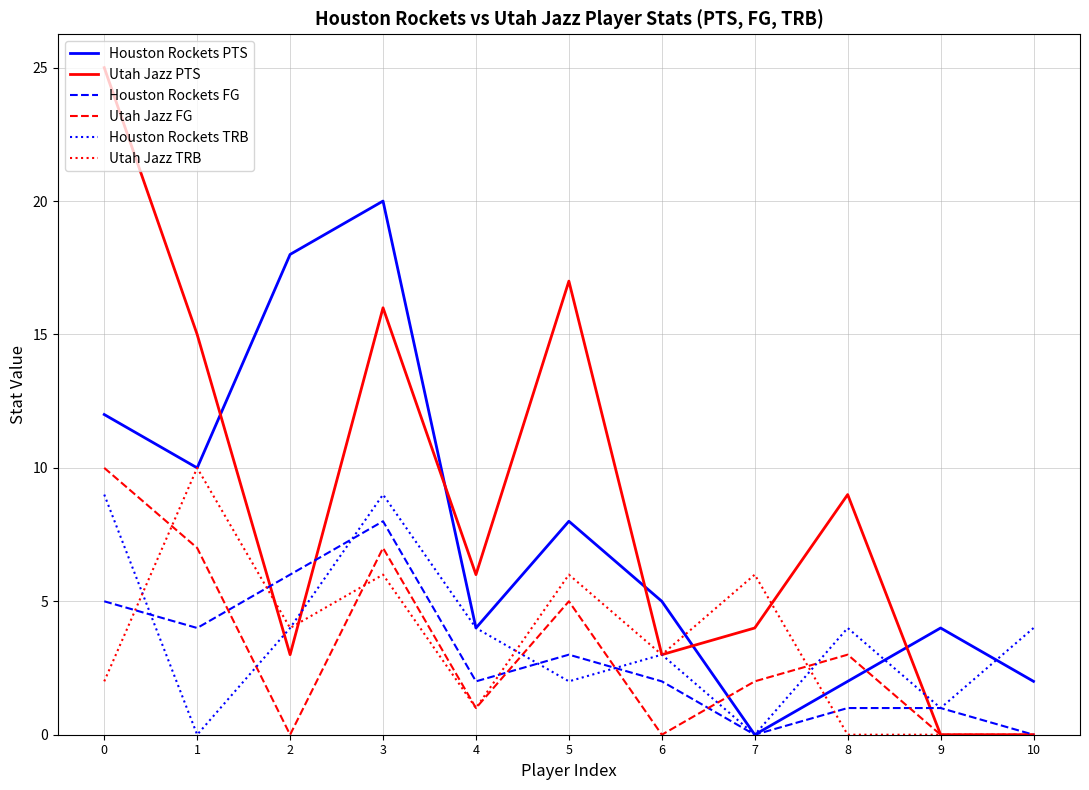

At how many categories does at least one series exceed 2?

11